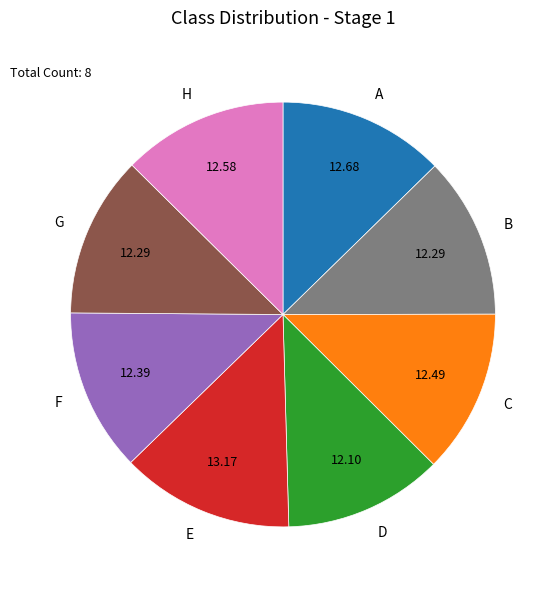

Do G and B together represent more than half of the pie?

No